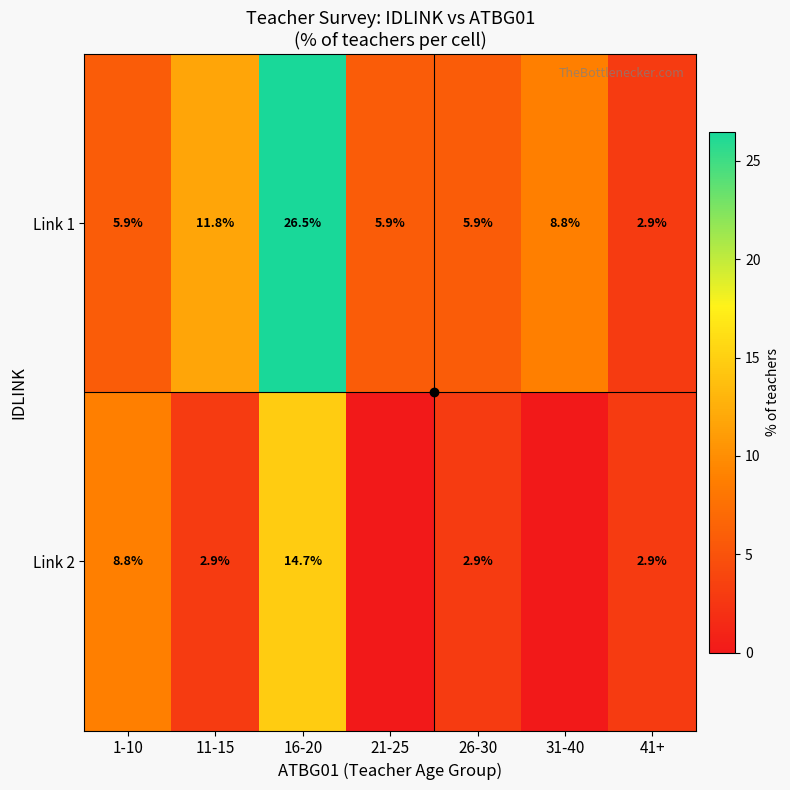

What is the difference between the second highest and second lowest values in the Link 1 series?

5.9